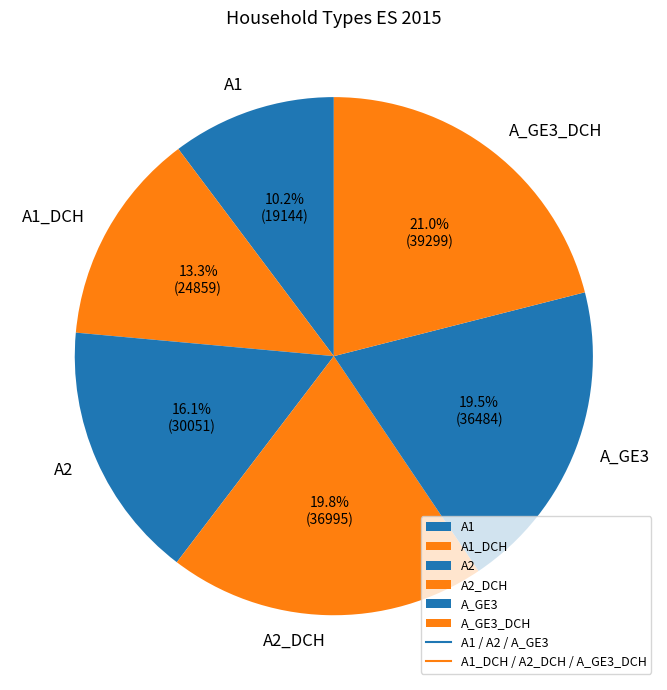

To the nearest percent, what is the difference between the largest and smallest slice percentages?

11%